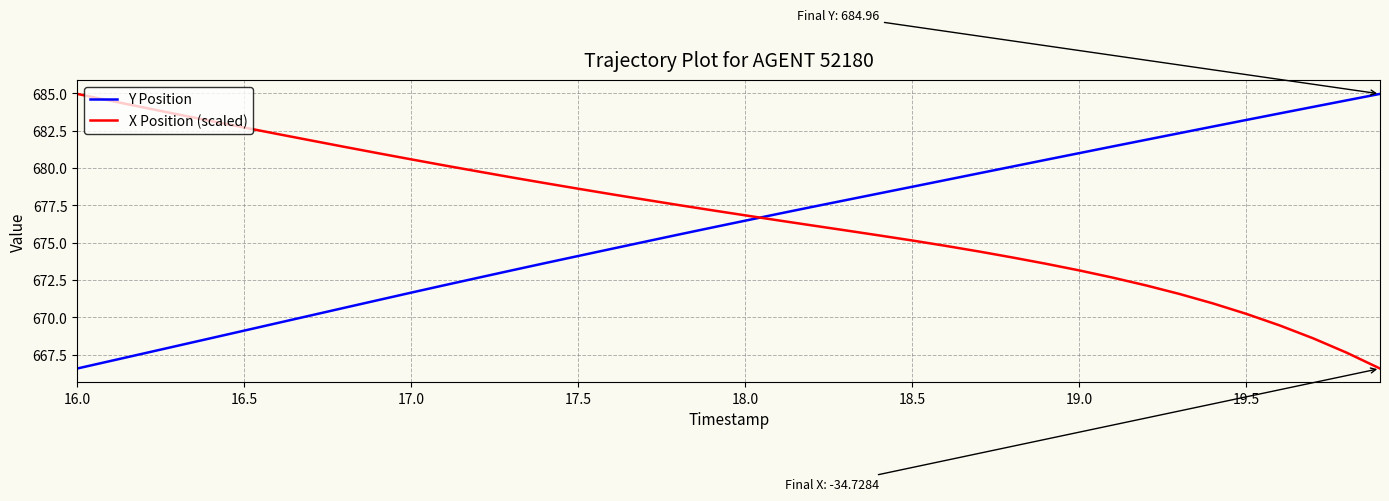

Which series ends up on top after the final intersection of X Position (scaled) and Y Position?

Y Position